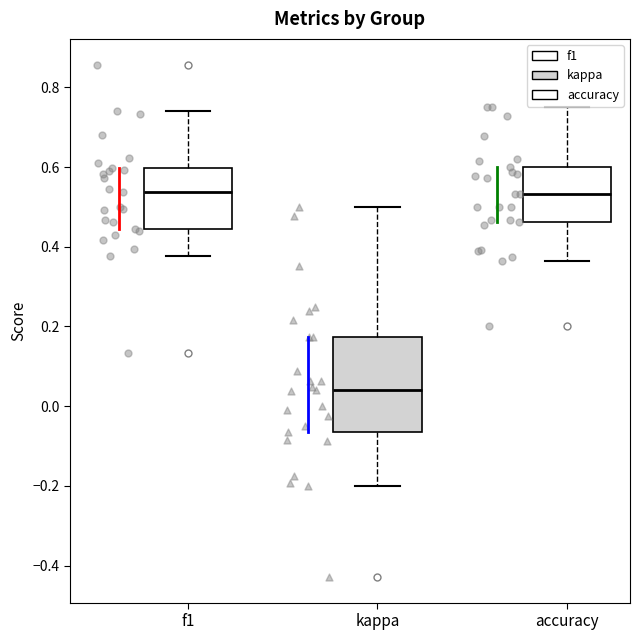

Reading left to right, read every box against the y-axis: the position of its median line, the range the box covers, and the ends of its whiskers. The values are not printed on the chart, so give them approximately, as read against the axis.

f1: median 0.54, box 0.44 to 0.60, whiskers 0.38 to 0.74
kappa: median 0.04, box -0.06 to 0.18, whiskers -0.20 to 0.50
accuracy: median 0.54, box 0.46 to 0.60, whiskers 0.36 to 0.76